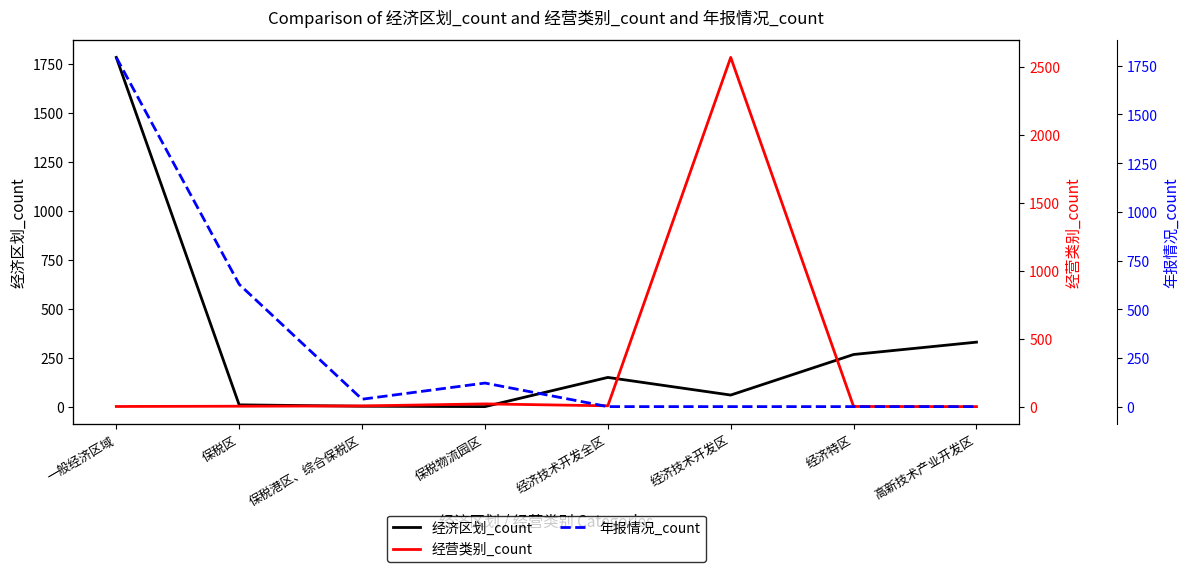

Is the value of 经济区划_count at 经济特区 greater than the value of 经营类别_count at 经济技术开发全区?

Yes